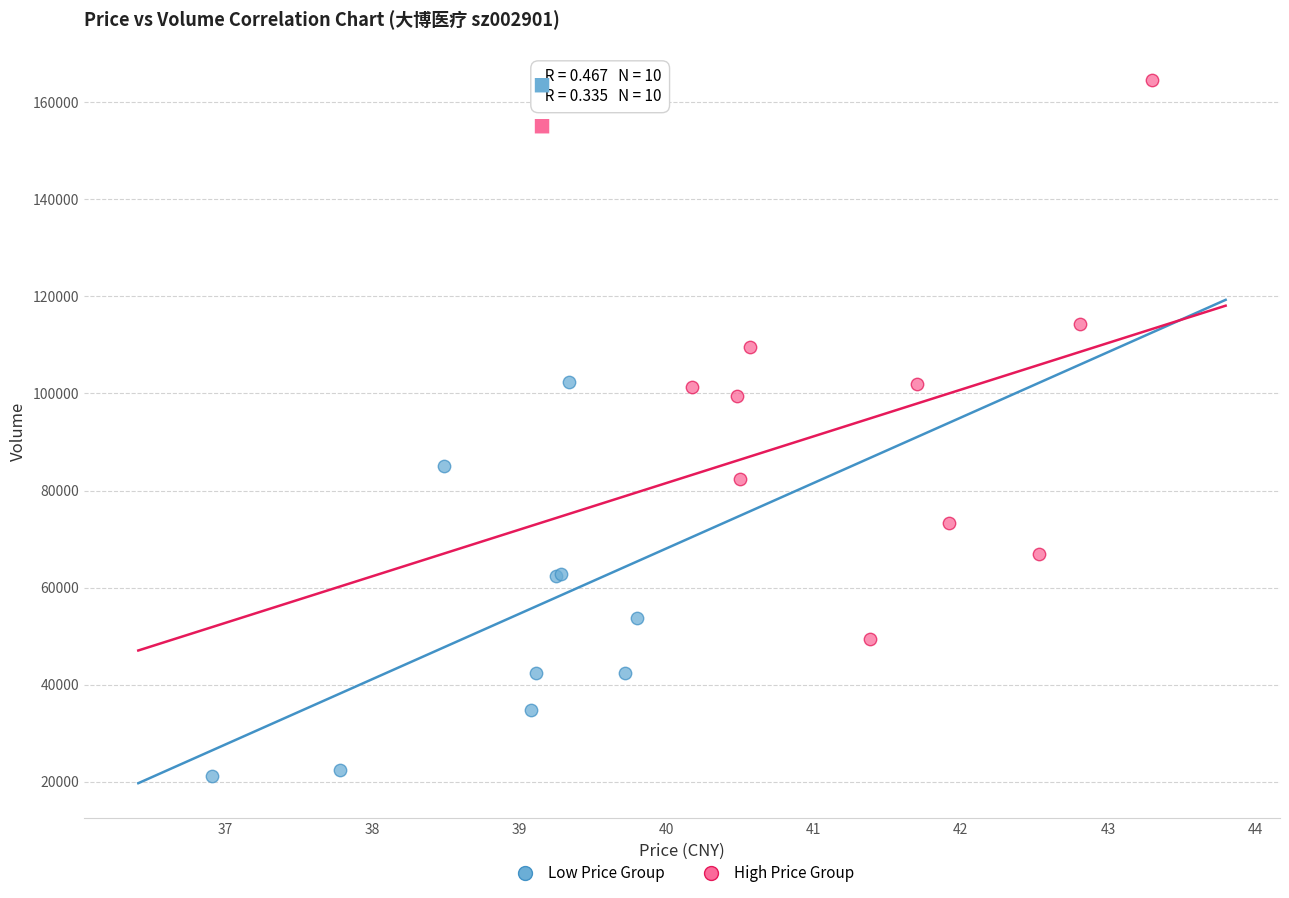

What are all the series names shown in the legend?

Low Price Group, High Price Group